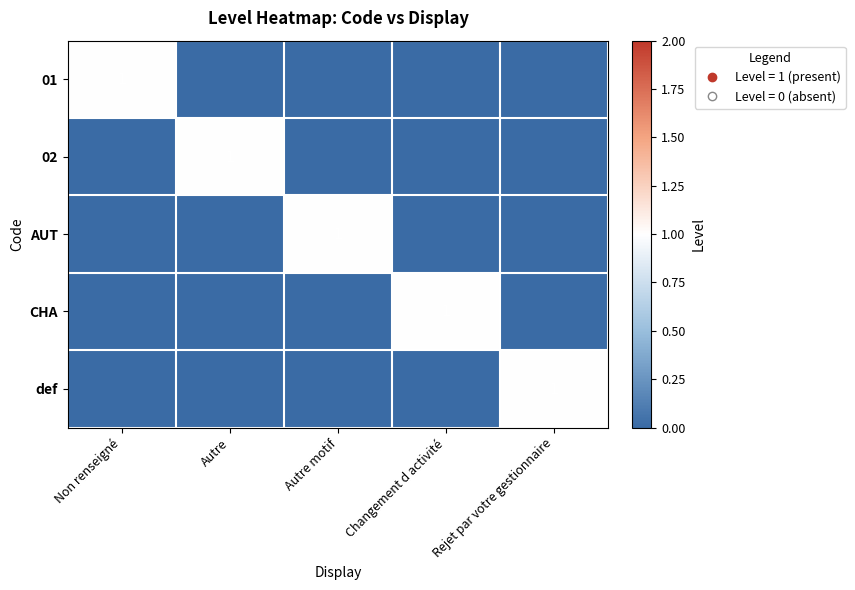

How many CHA values are between 0 and 1?

5